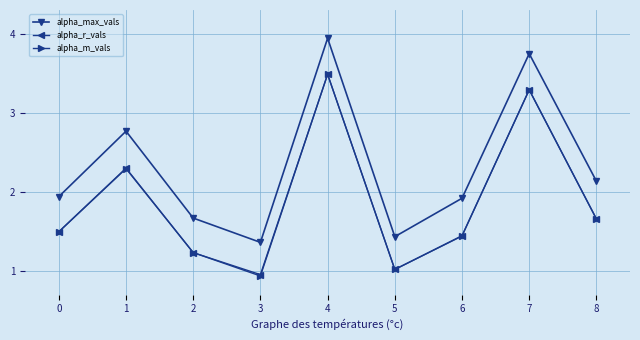

What is the difference between the highest and lowest values at 3?

0.4